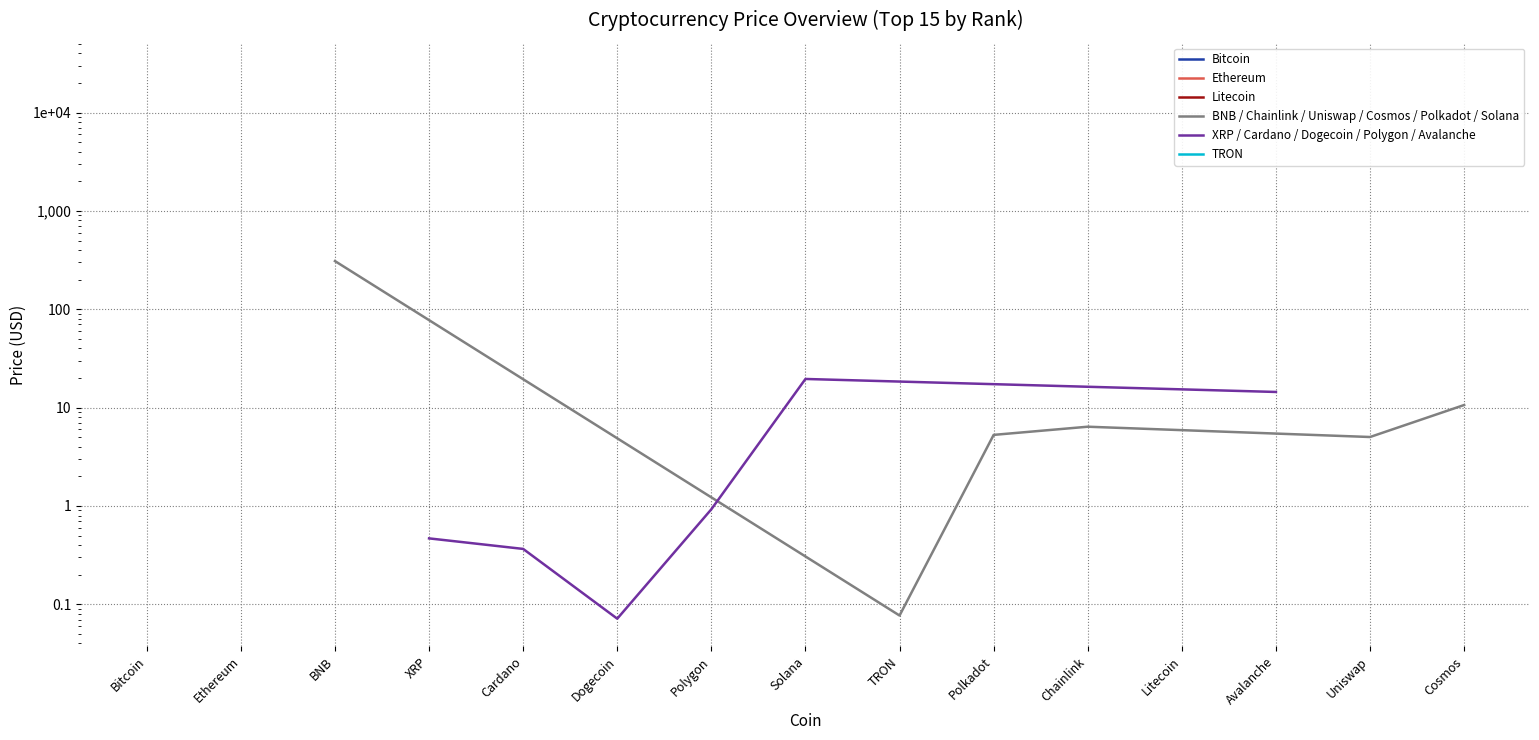

What is the spread (max minus min) of values at Ethereum?

0.3